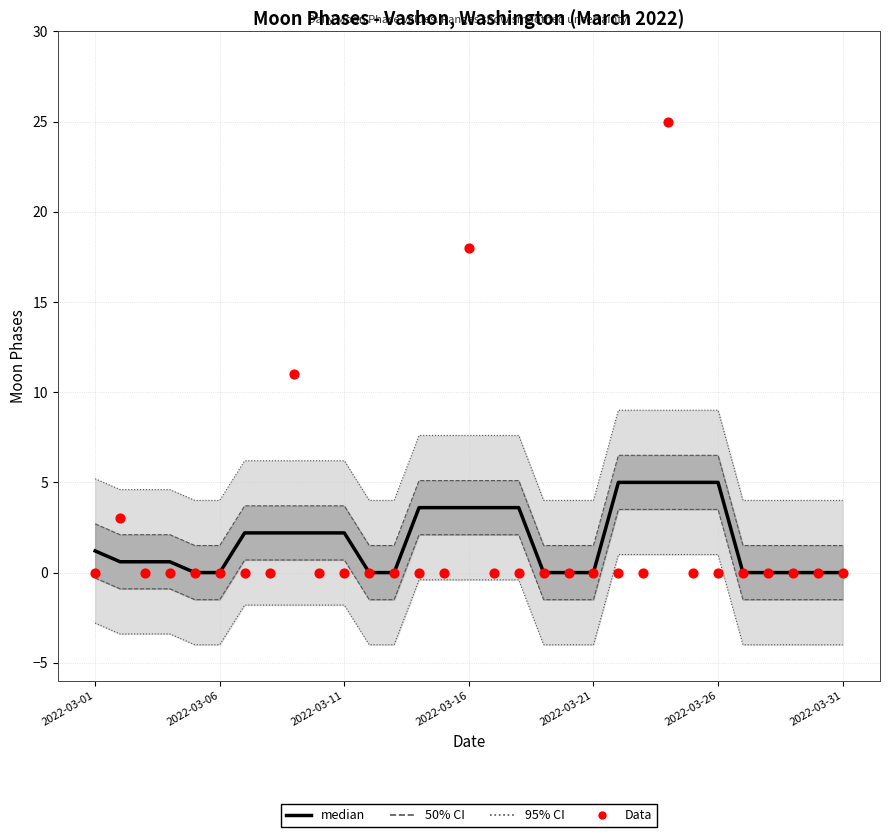

Which series contains the highest Y value?

Data